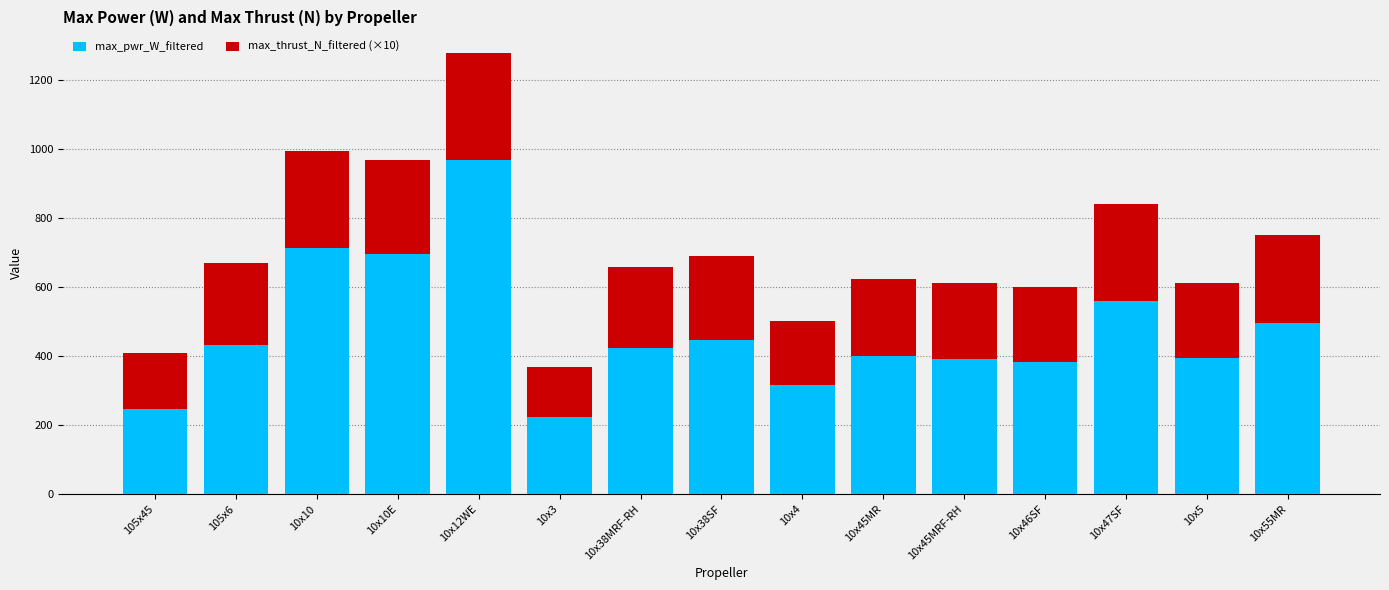

What is the total value across all series at 105x6?

670.8